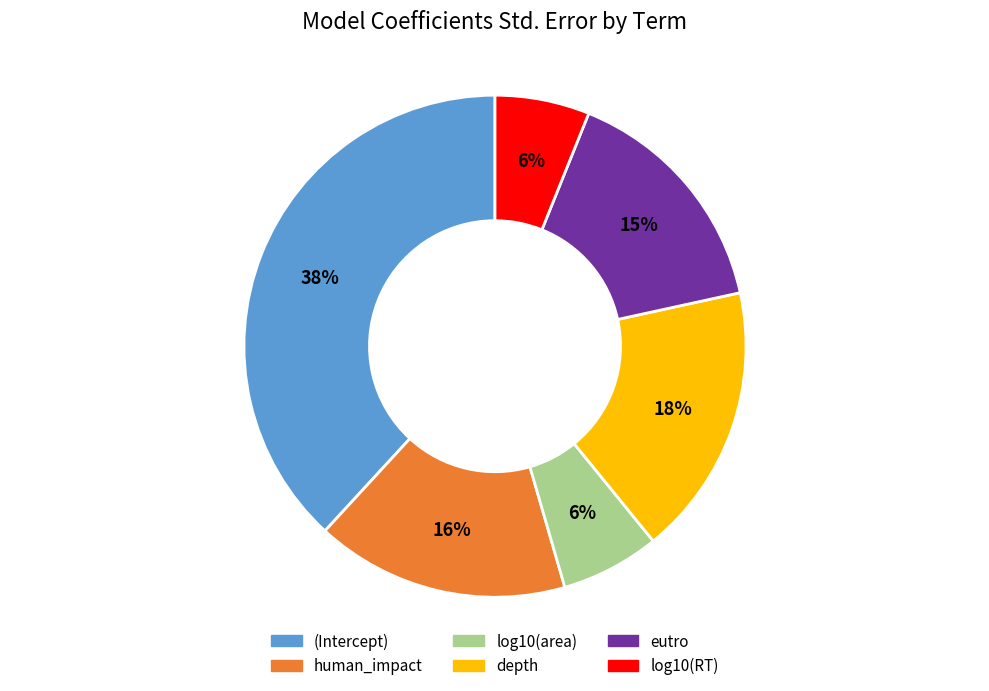

To the nearest percent, what is the average slice percentage?

17%